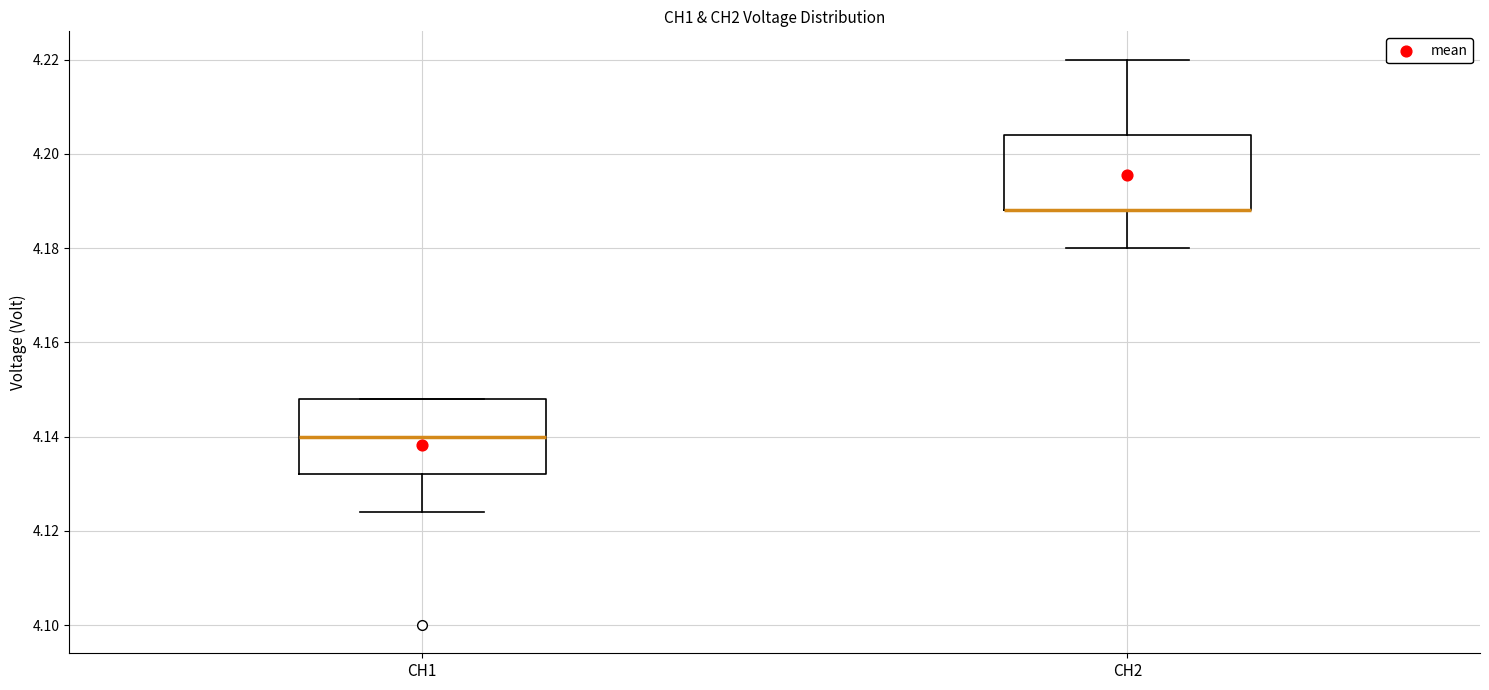

Where does the upper whisker of the box for CH2 end on the y-axis? The values are not printed on the chart, so give them approximately, as read against the axis.

4.220